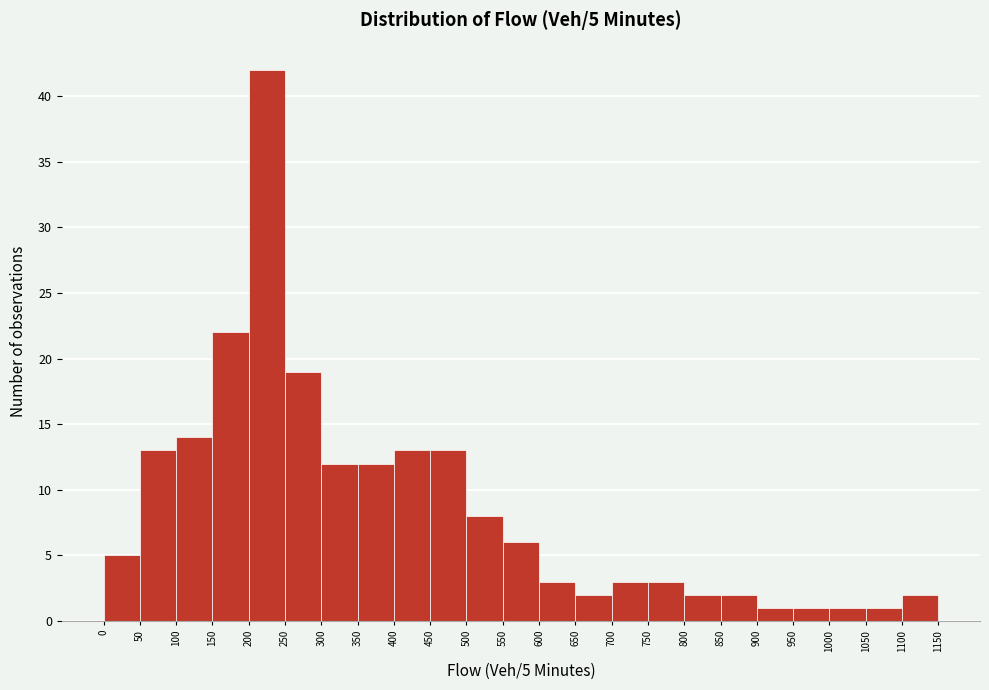

Which range on the x-axis has the tallest bar?

200 to 250